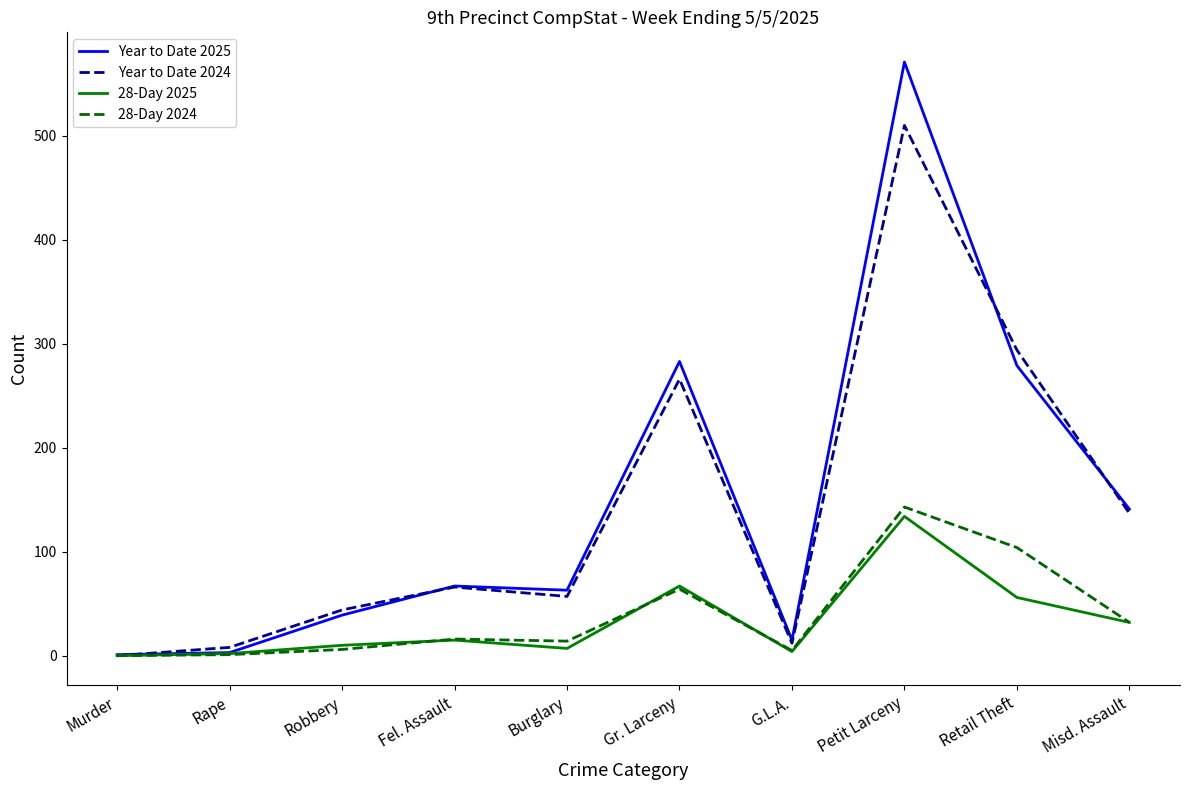

What is the approximate value of 28-Day 2025 at Rape?

2